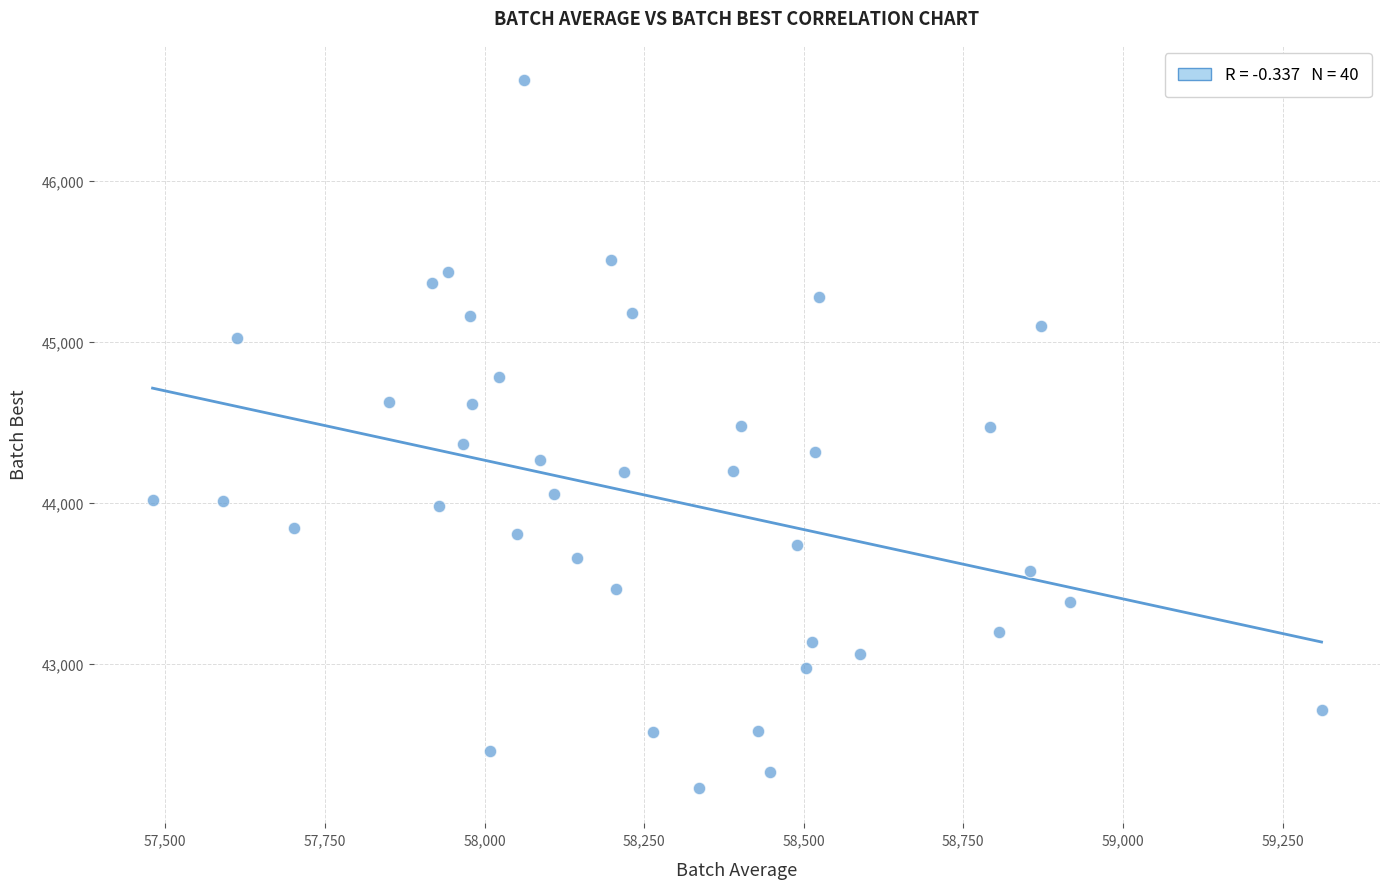

What is the range of X values (max minus min)?

1831.0